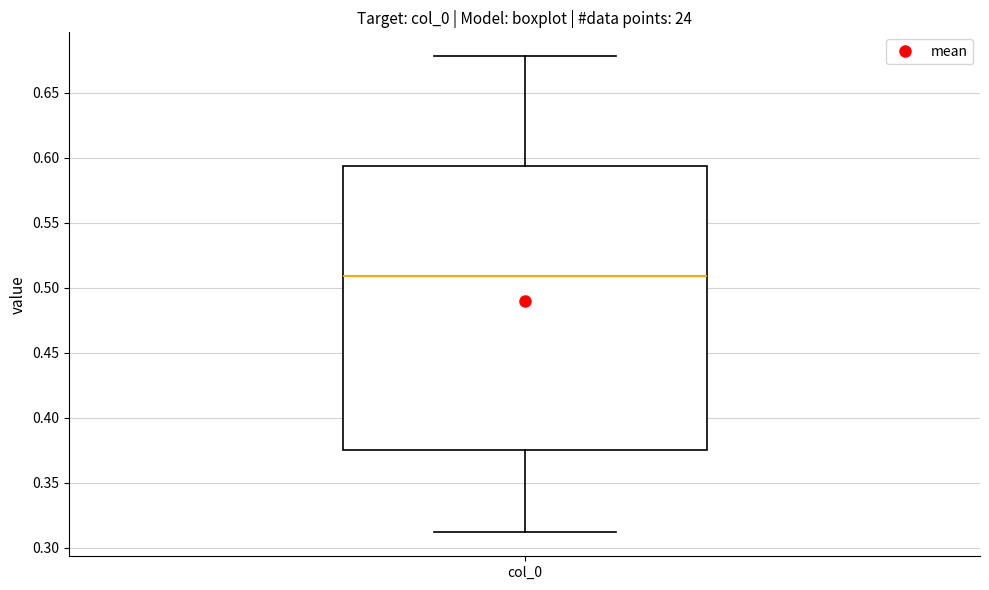

Where does the median line of the box for col_0 sit on the y-axis? The values are not printed on the chart, so give them approximately, as read against the axis.

0.510